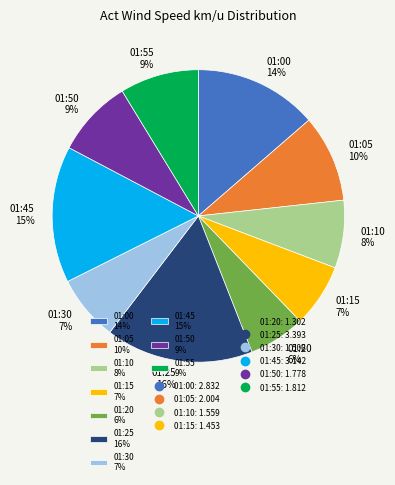

Count the number of slices in the pie.

10